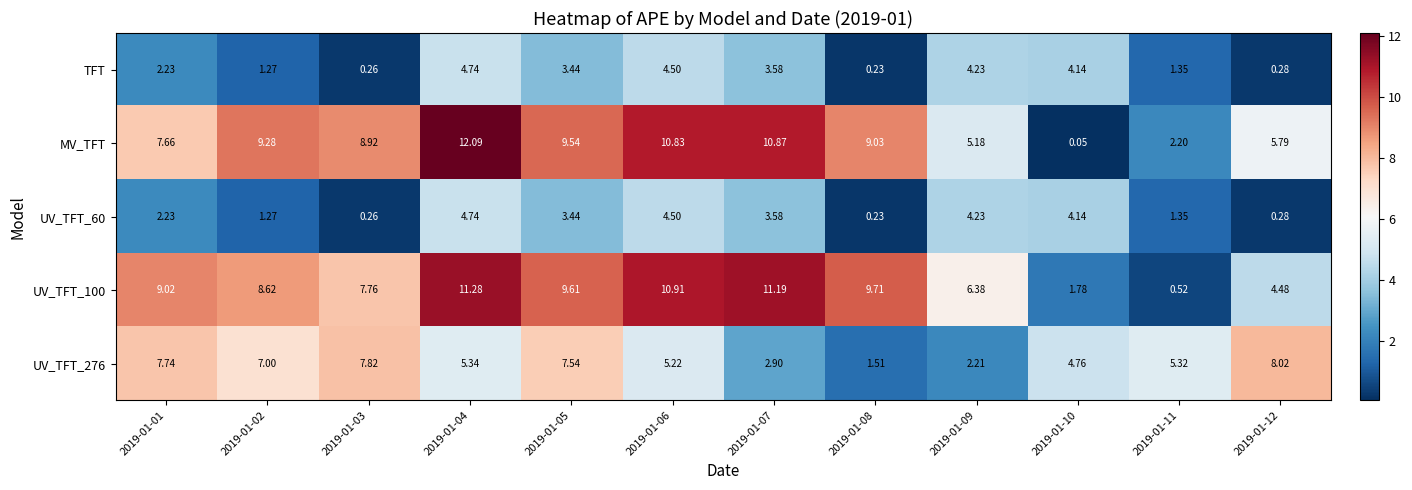

Which series has the largest total across all categories?

MV_TFT